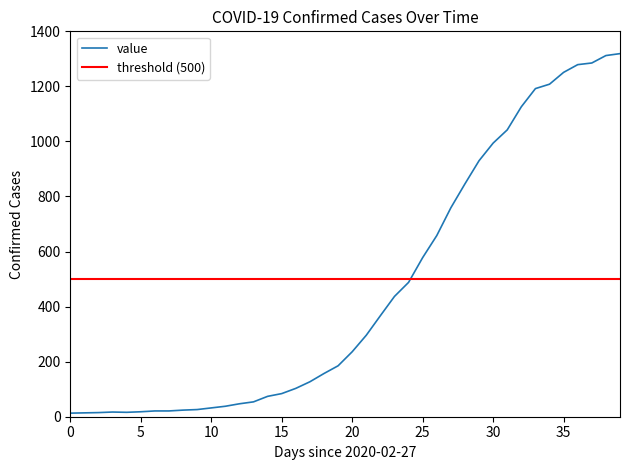

The value of value at 15 is 84. True or false?

True